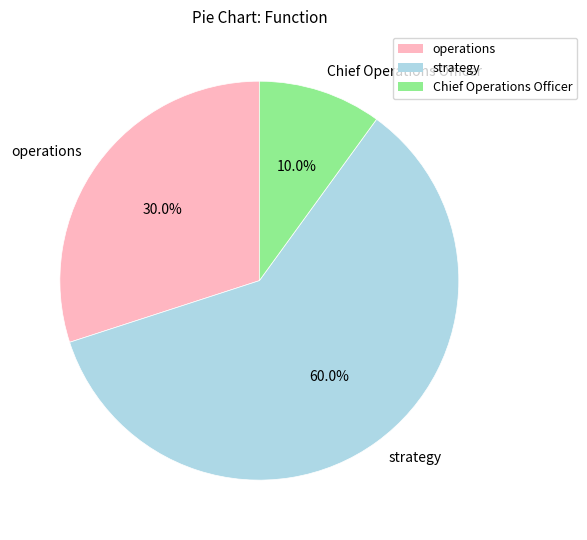

How many slices are in this pie chart?

3